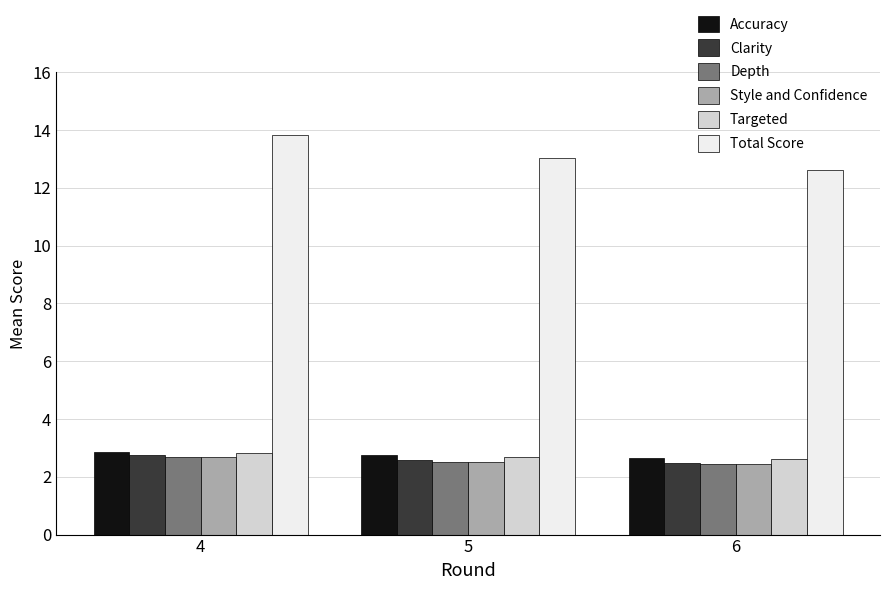

Which series has the largest range (max minus min)?

Total Score